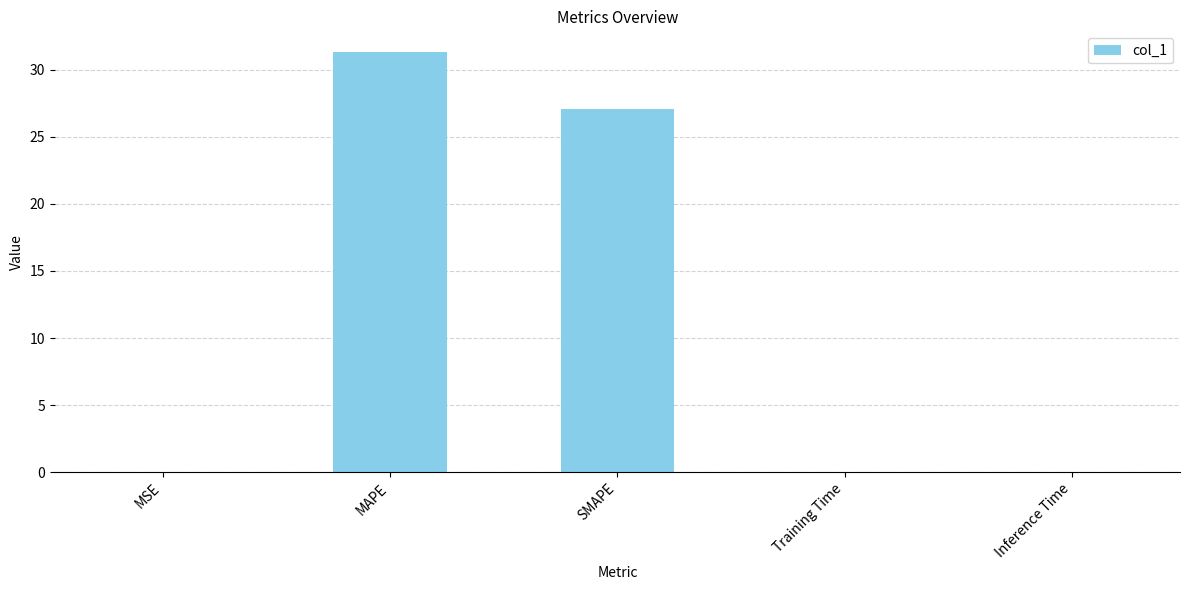

Count the number of categories in the chart.

5